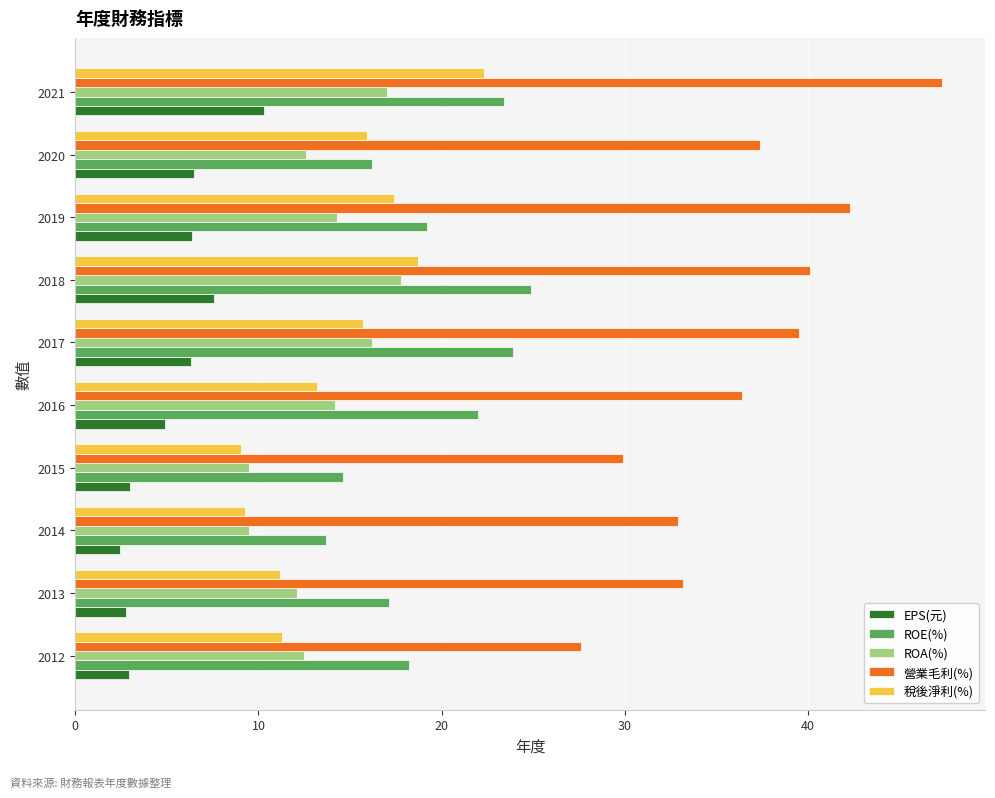

The ROE(%) series shows 19.2 at 2019. True or false?

True